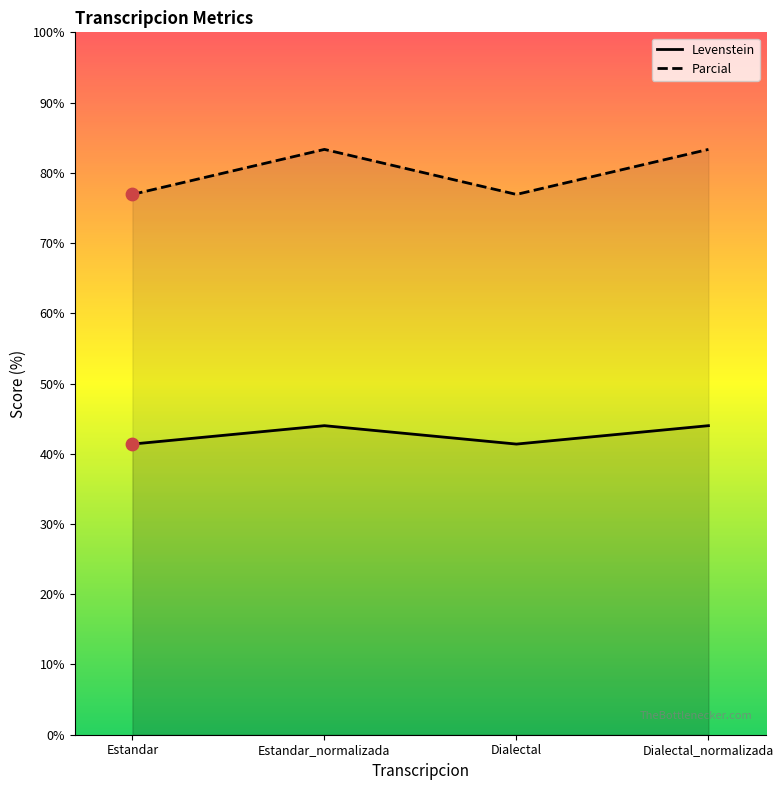

What are all the series names shown in the legend?

Levenstein, Parcial